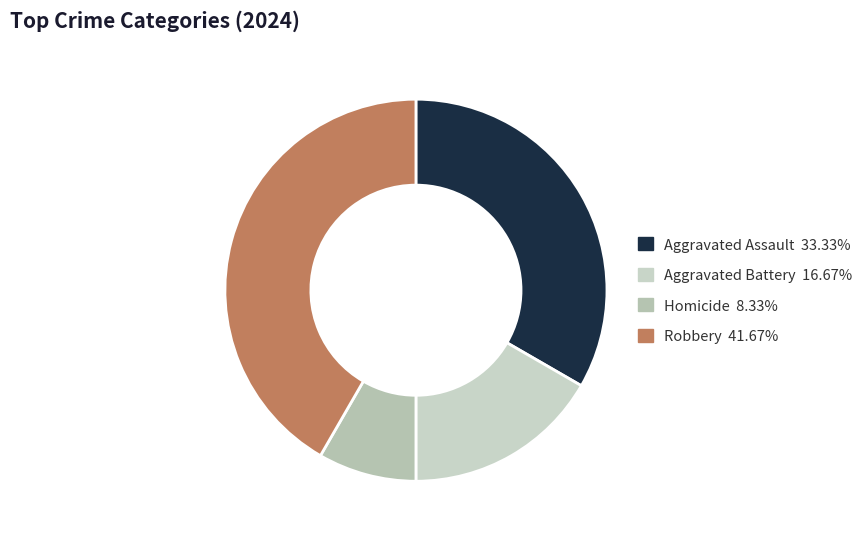

To the nearest percent, what percentage of the pie is Aggravated Assault?

33%